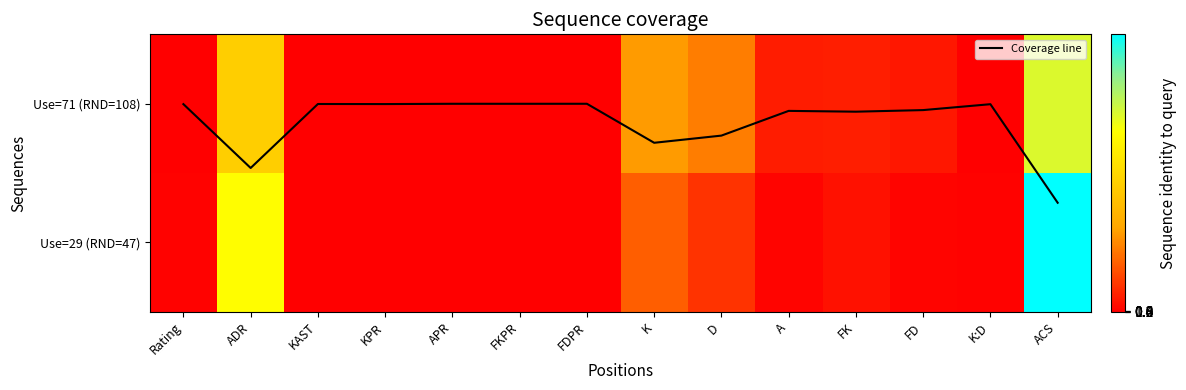

True or false: Coverage line has a value of 0.0 at FDPR.

False